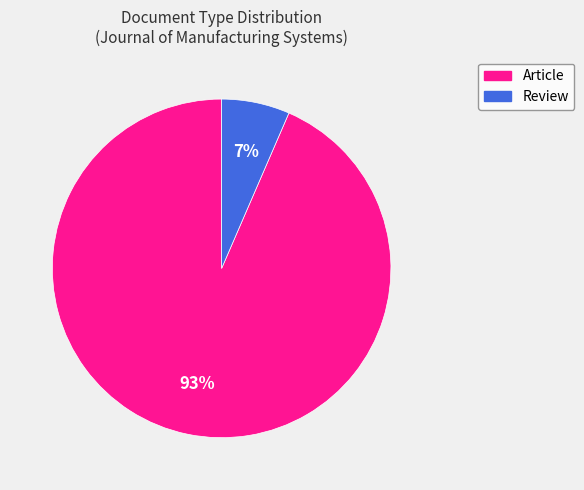

Rank the categories by value from highest to lowest.

Article, Review